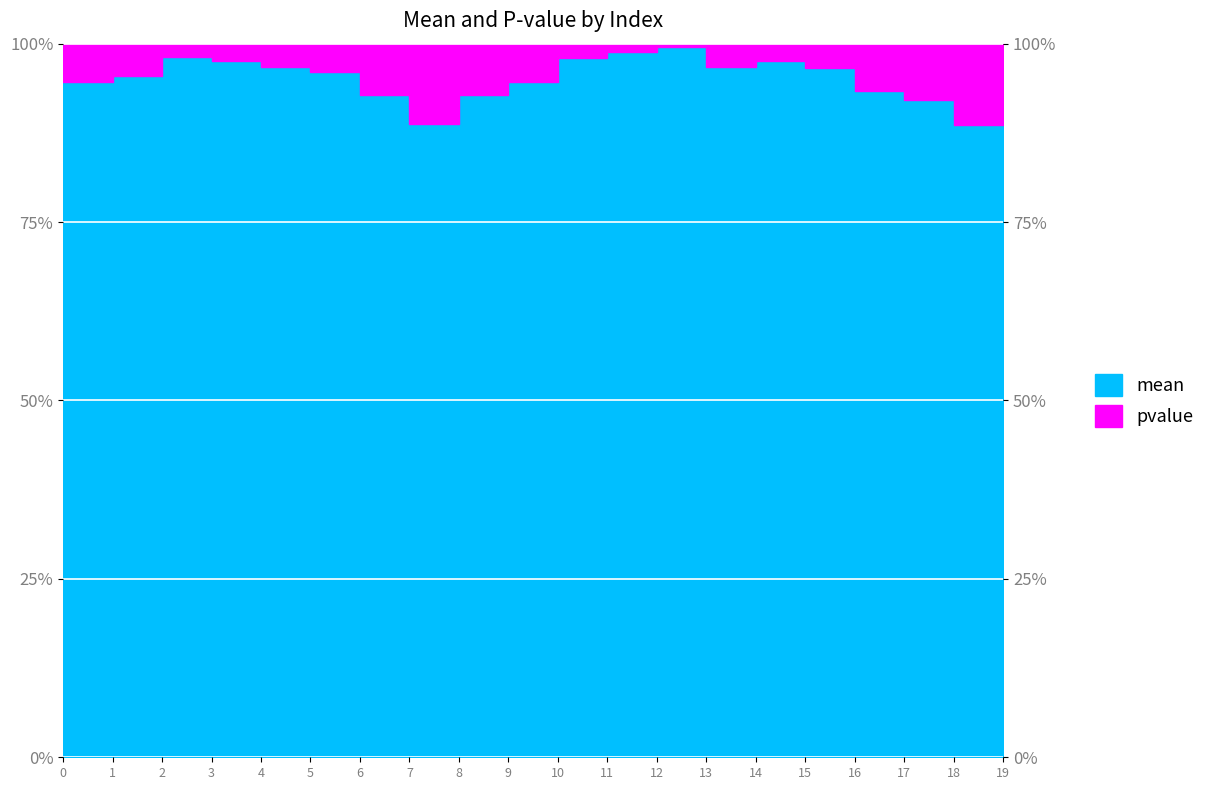

Reading right to left, extract all data points from this chart.

89.5	88.6	92.1	93.4	96.6	97.5	96.8	99.6	98.9	97.9	94.7	92.7	88.7	92.8	96.1	96.7	97.6	98.2	95.5	94.7